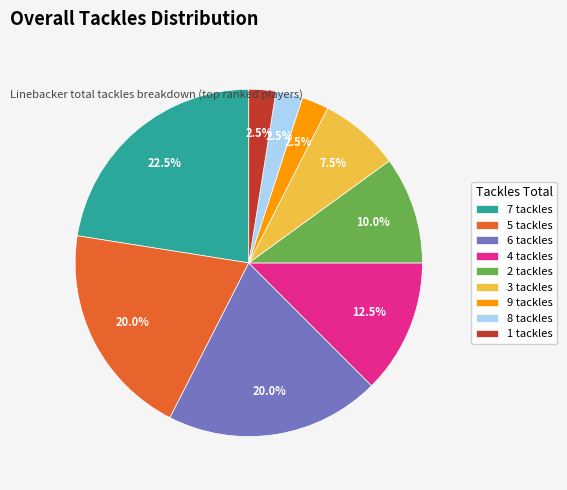

Approximately how many times larger is the value at 9 tackles compared to 3 tackles?

0.3